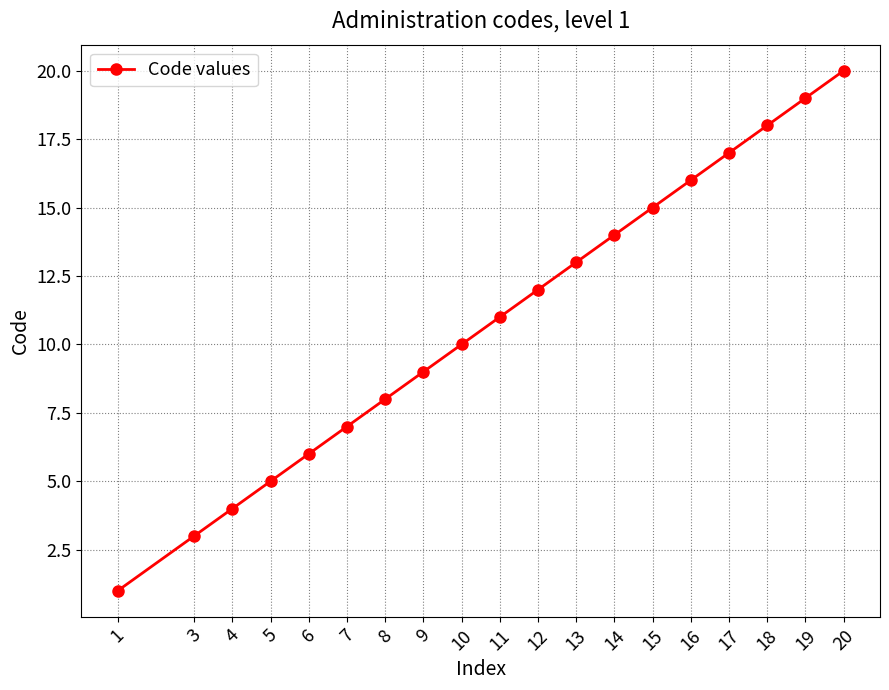

Rank the categories by value from highest to lowest.

20, 19, 18, 17, 16, 15, 14, 13, 12, 11, 10, 9, 8, 7, 6, 5, 4, 3, 1